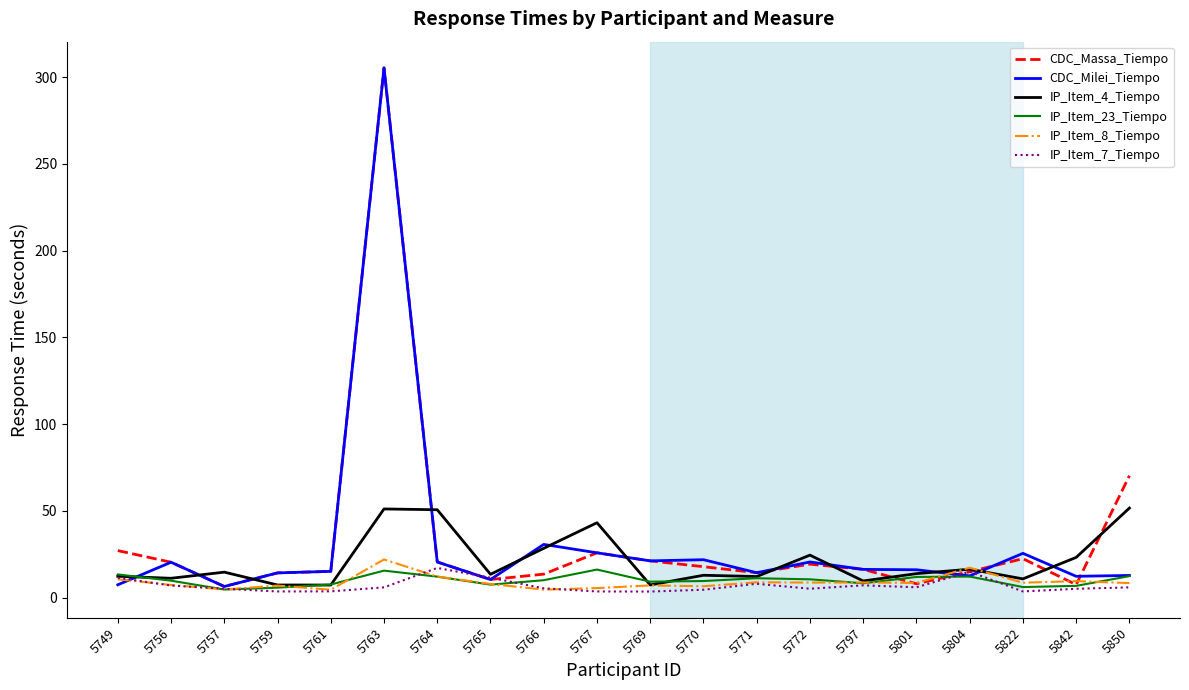

At which category is the sum across all series the highest?

5763